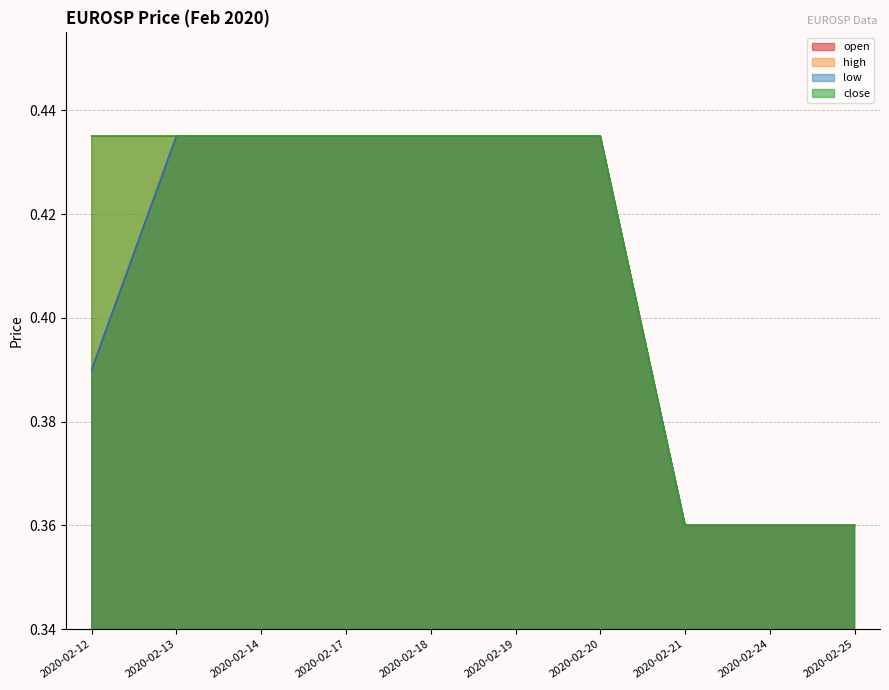

What is the difference between the maximum and minimum values in the low series?

0.1